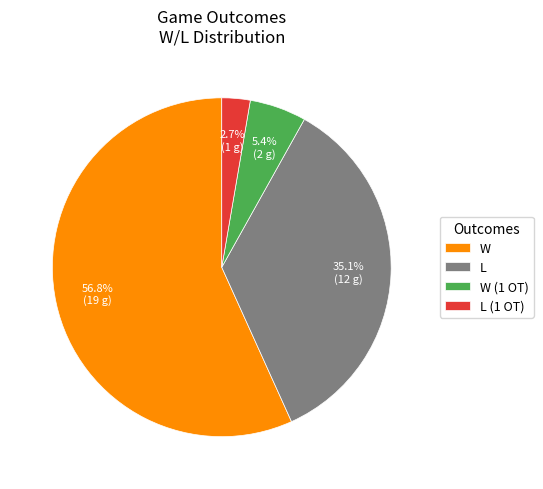

How many segments does this pie chart have?

4